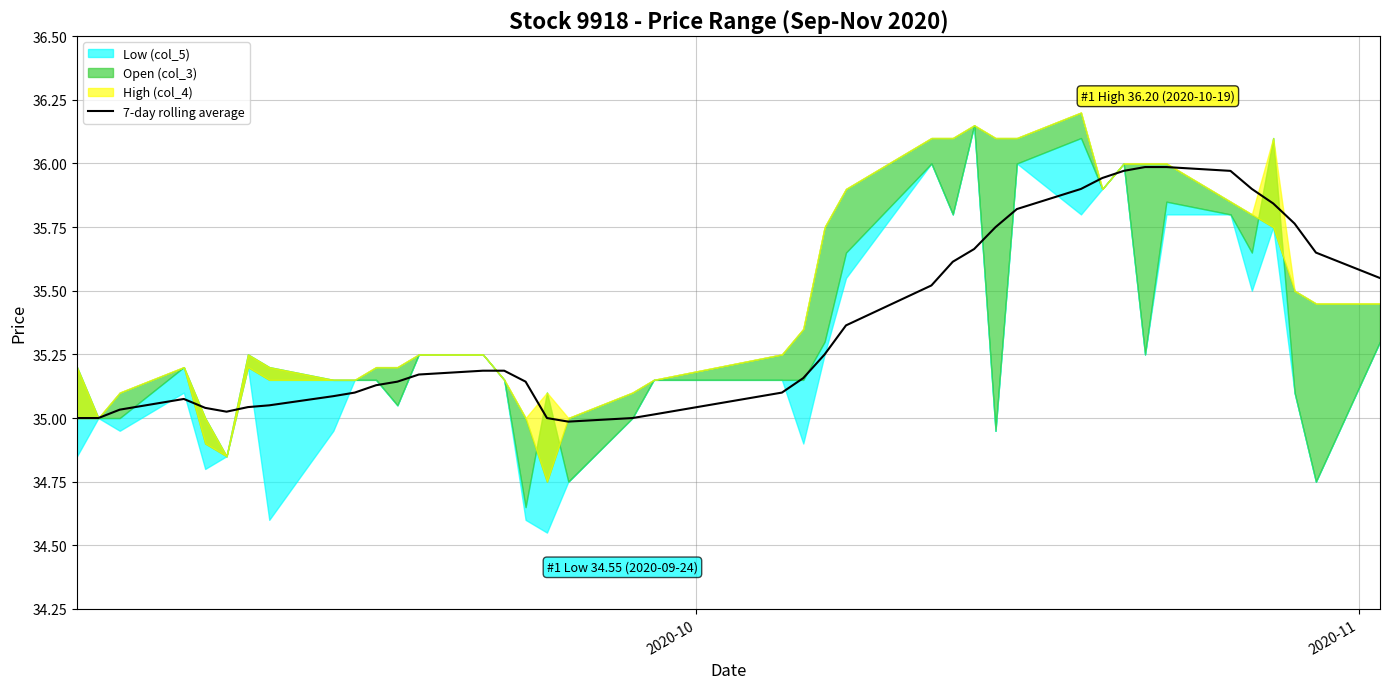

What is the value of the 16th point from the left?

35.1